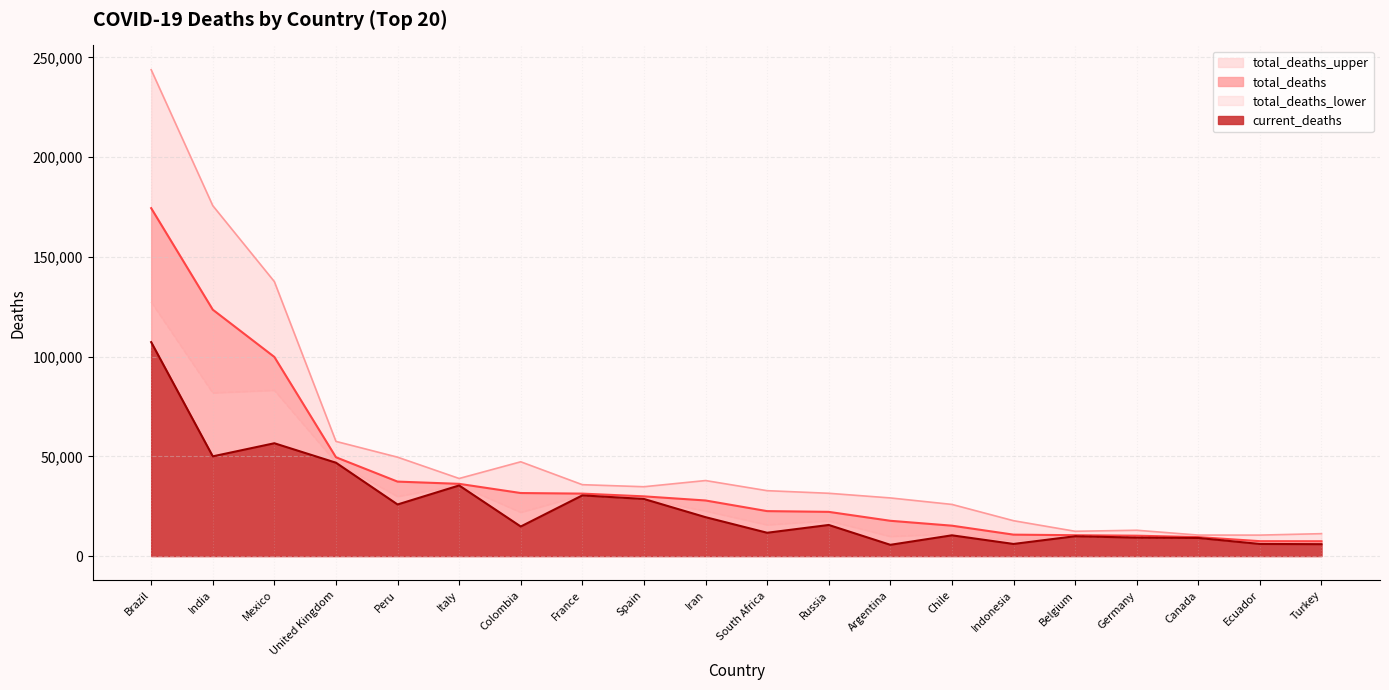

What is the maximum value for total_deaths_upper?

243773